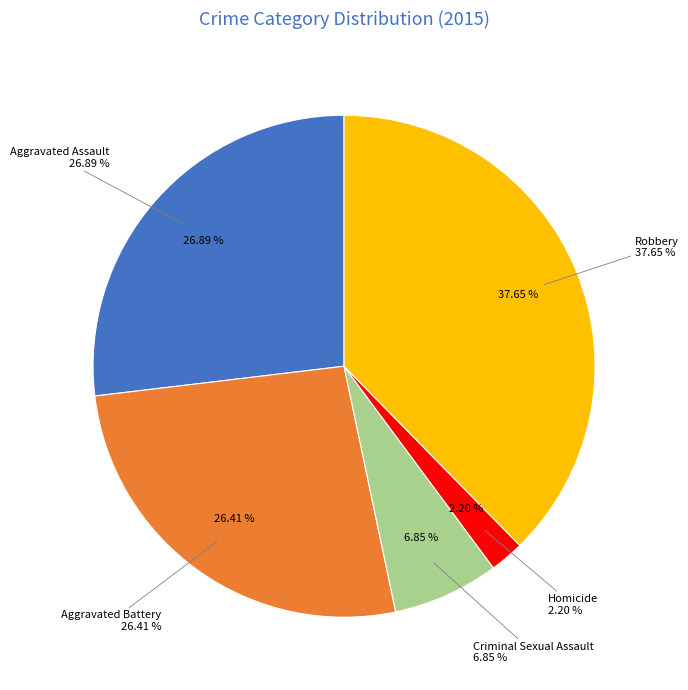

How many slices are in this pie chart?

5